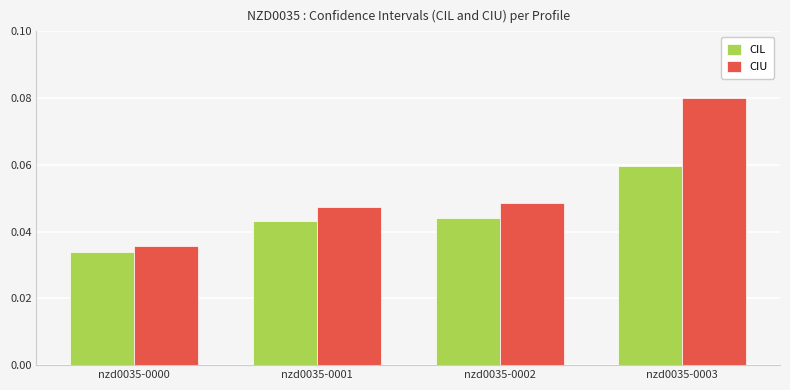

Rank the series by their average value, from lowest to highest.

CIL, CIU